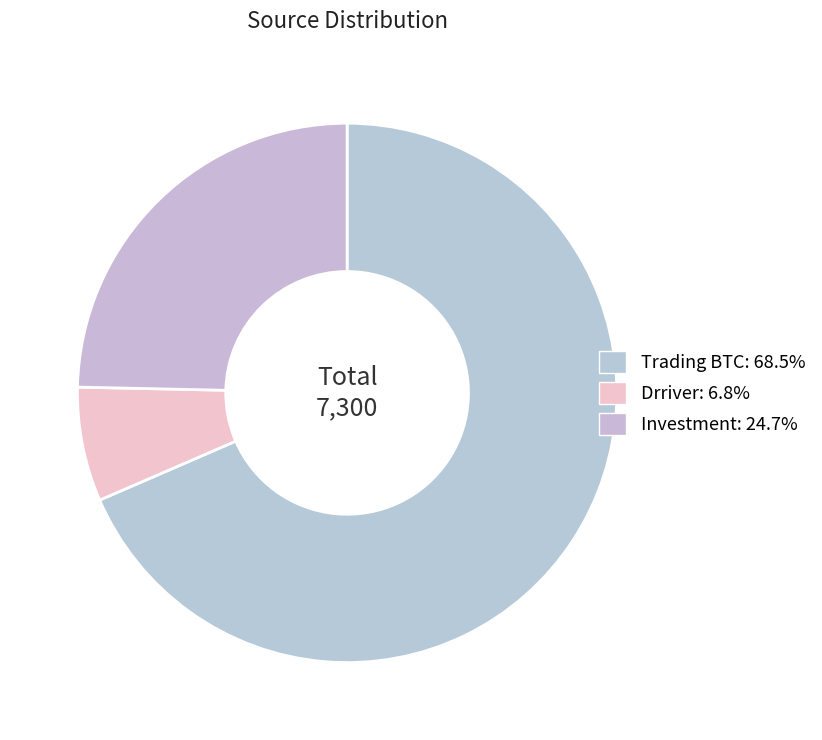

Rank the categories by value from lowest to highest.

Drriver, Investment, Trading BTC